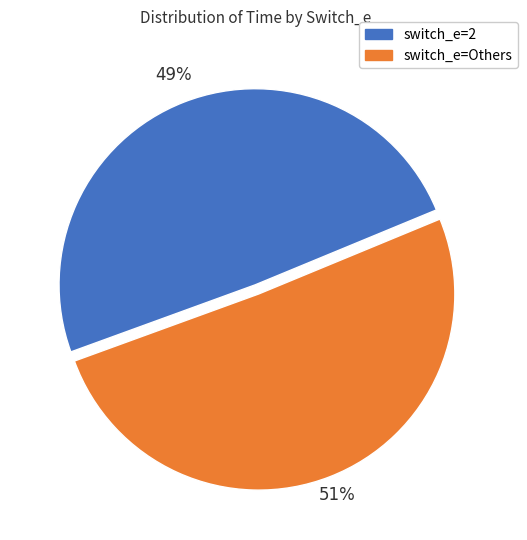

To the nearest percent, what is the average slice percentage?

50%